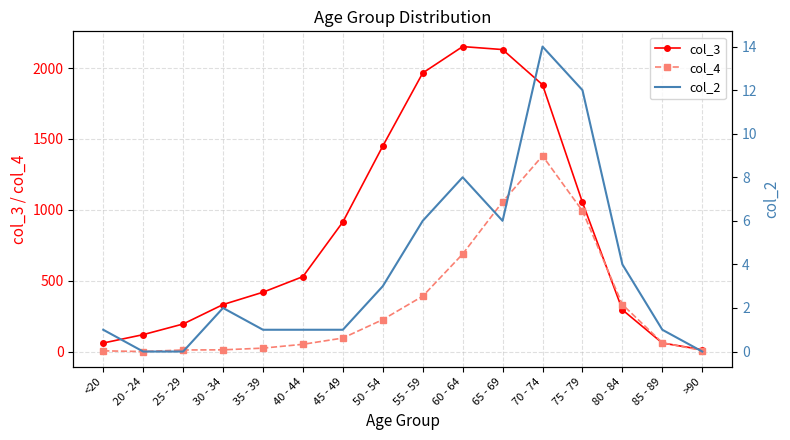

Rank the categories by col_4 value from highest to lowest.

70 - 74, 65 - 69, 75 - 79, 60 - 64, 55 - 59, 80 - 84, 50 - 54, 45 - 49, 85 - 89, 40 - 44, 35 - 39, 30 - 34, 25 - 29, >90, <20, 20 - 24